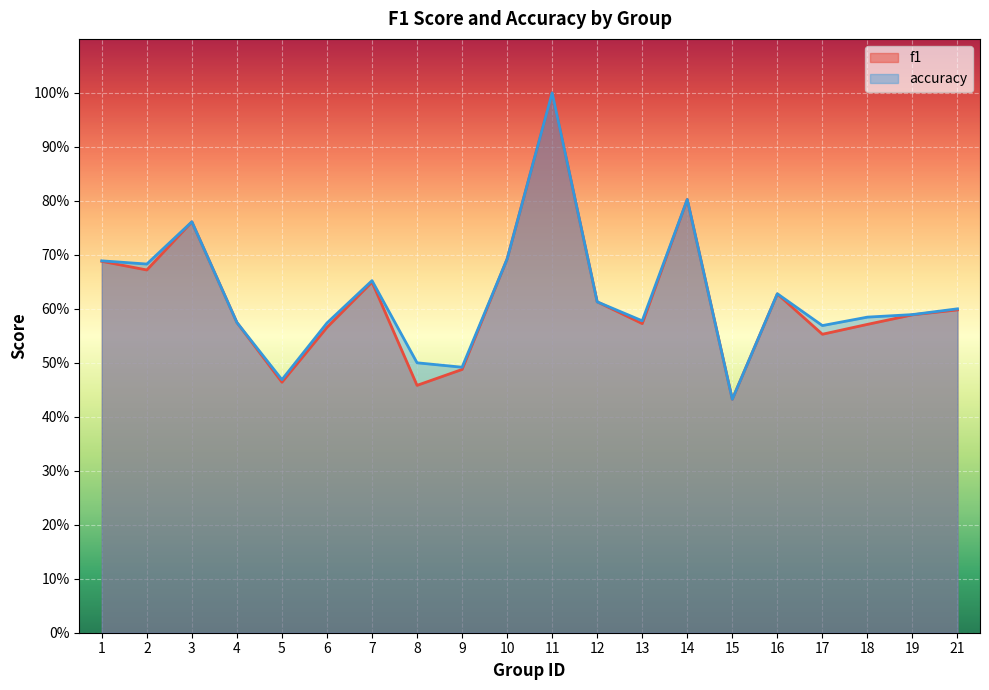

List the series in order of their peak value, highest first.

f1, accuracy